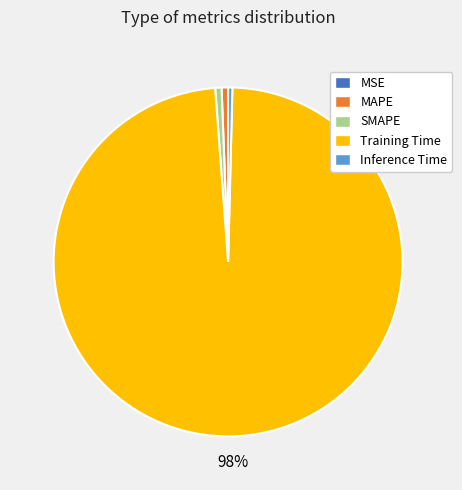

True or false: Training Time accounts for 98% of the total.

True